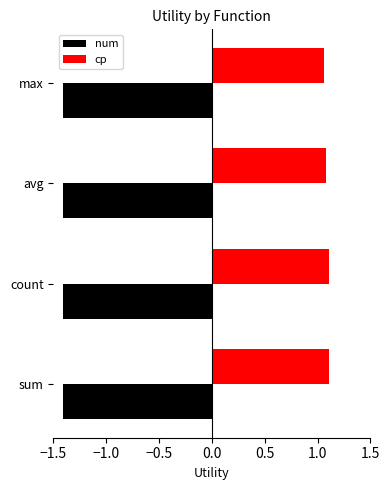

What is the difference between the maximum and minimum values in the cp series?

0.1